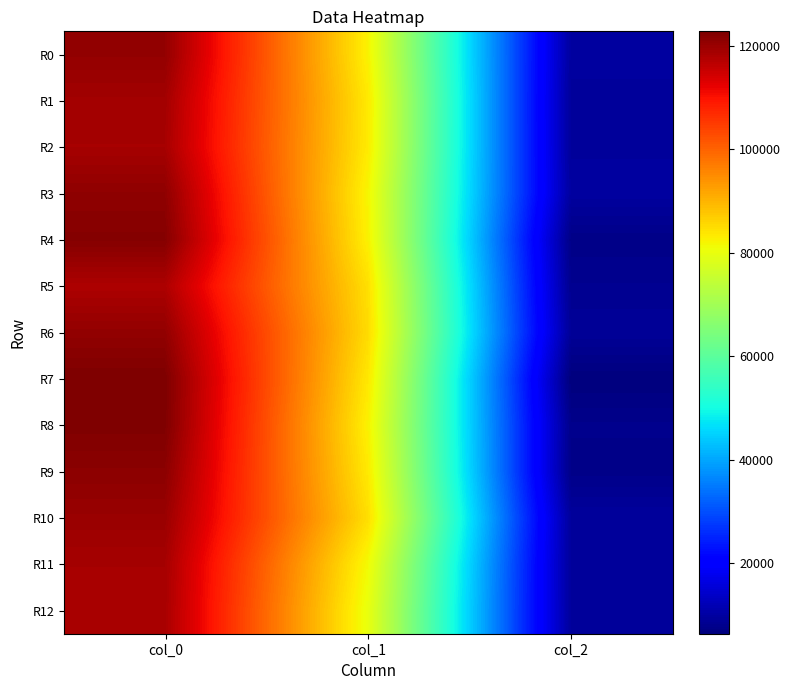

Count the number of data series in this chart.

13